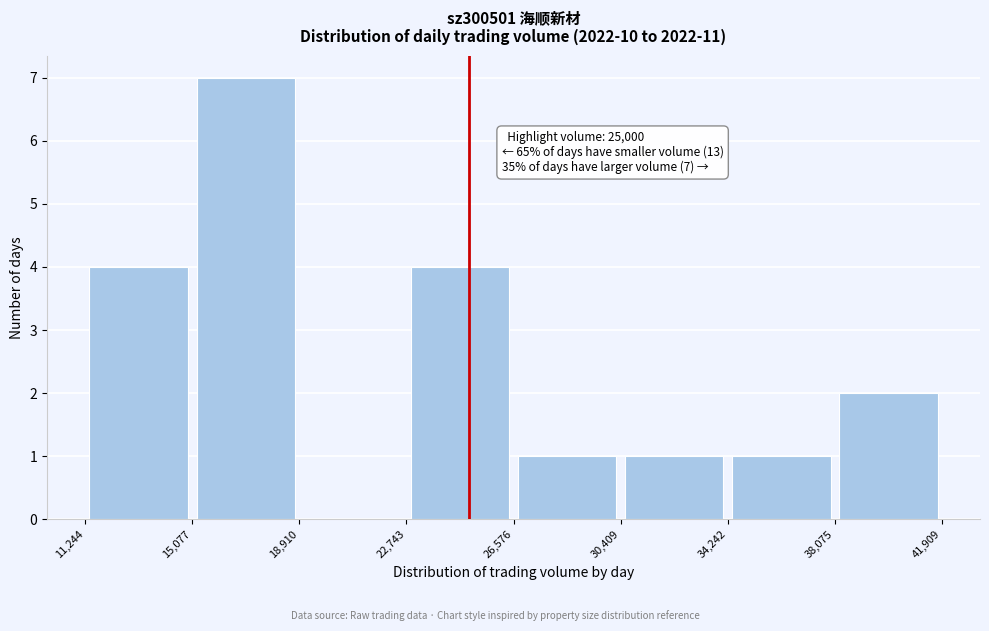

Over which range of the x-axis is the bar tallest?

15,077 to 18,910